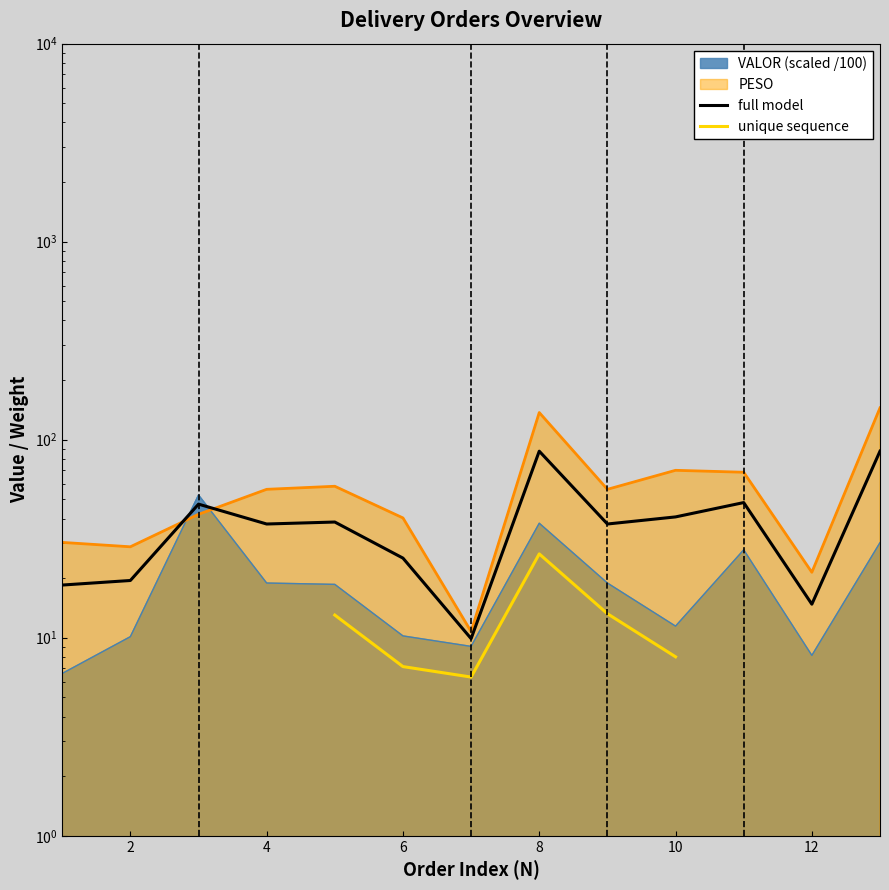

At which category does VALOR reach its first local peak?

3